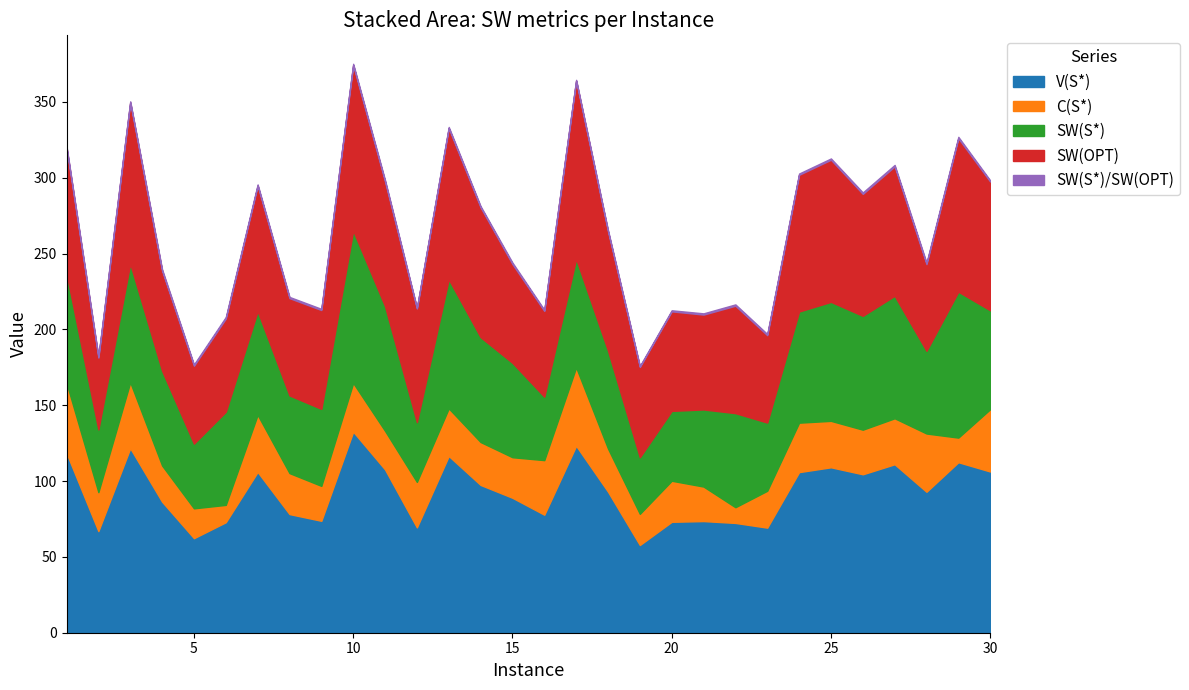

In V(S*), how many points are higher than both neighbors (excluding endpoints)?

9